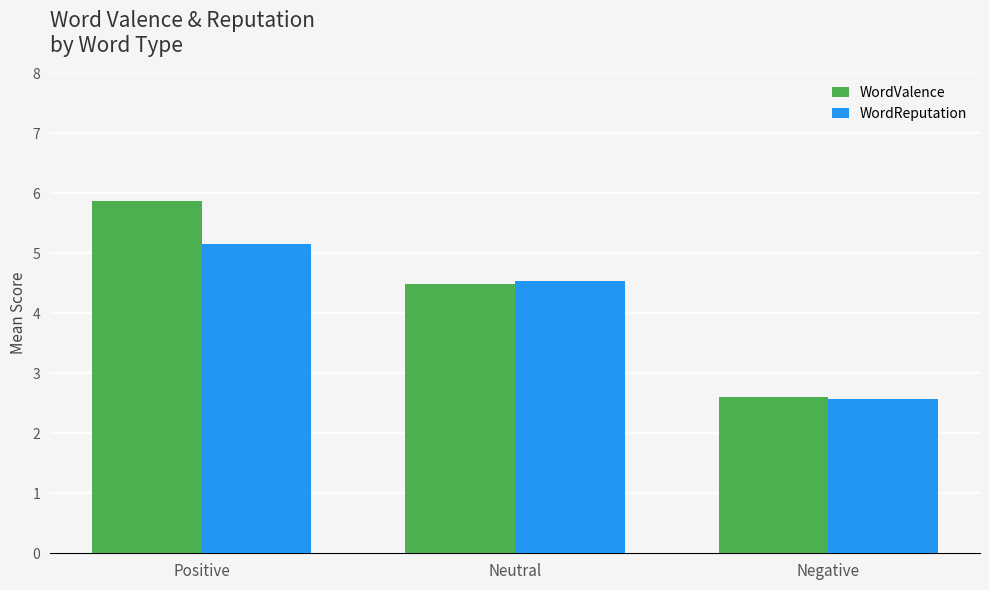

Where does the WordReputation series first go above 4?

Positive